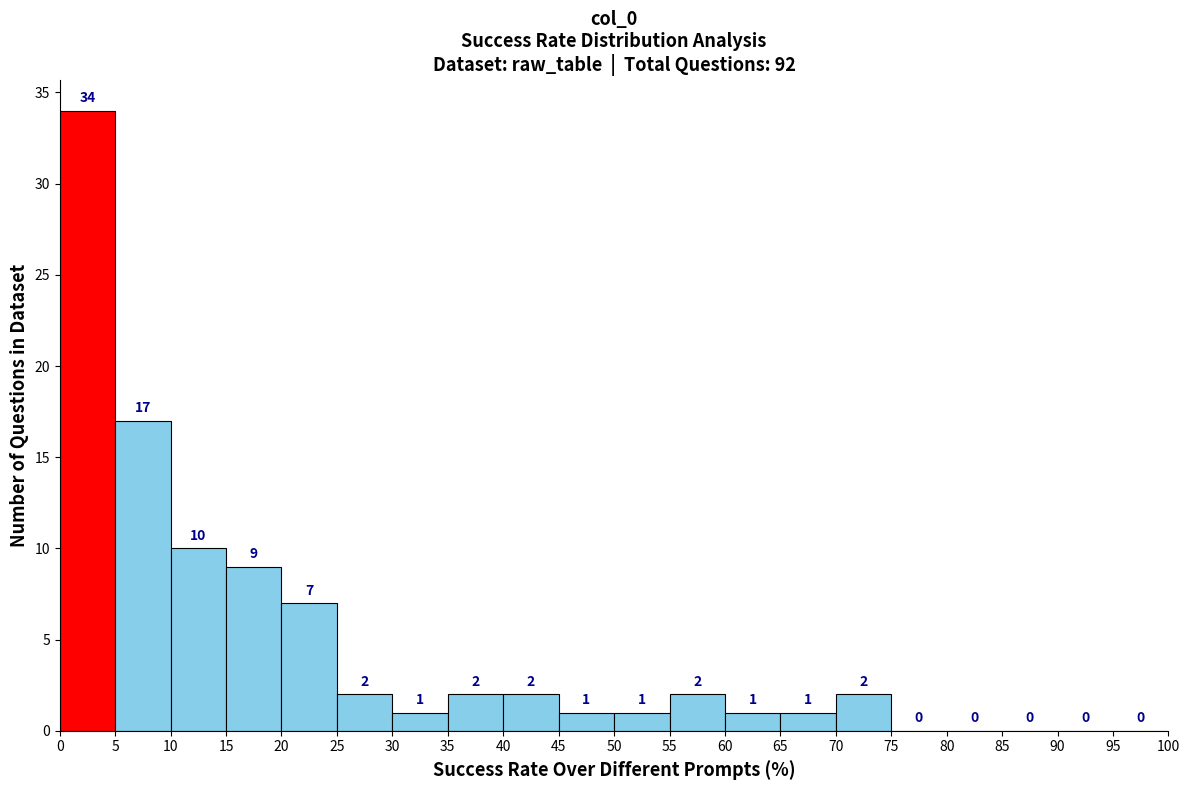

What is the height of the bar covering 65 to 70 on the x-axis?

1